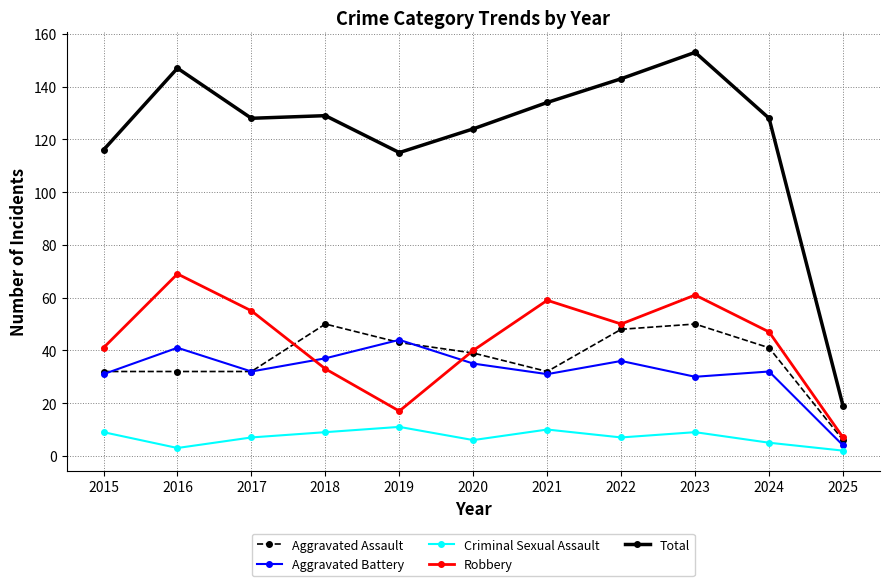

Which series changed the most between 2021 and 2023?

Total